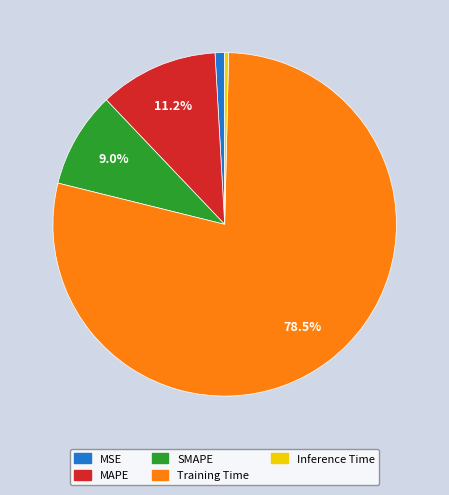

The Inference Time slice represents 7% of the pie. True or false?

False